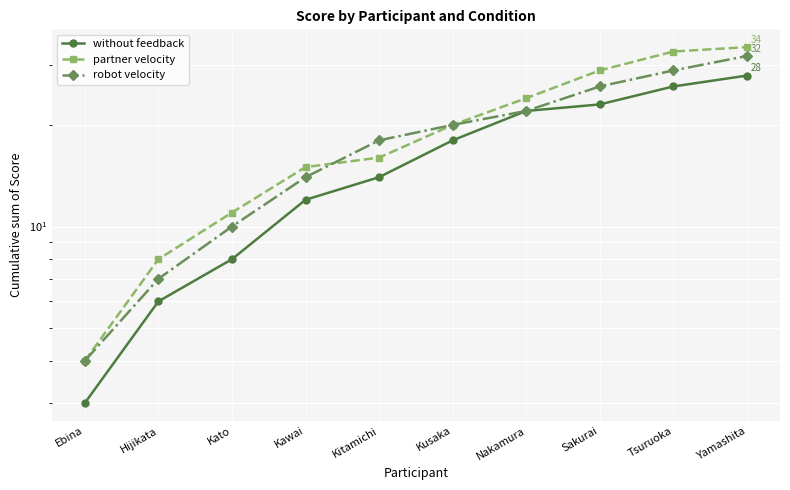

What is the smallest value displayed?

3